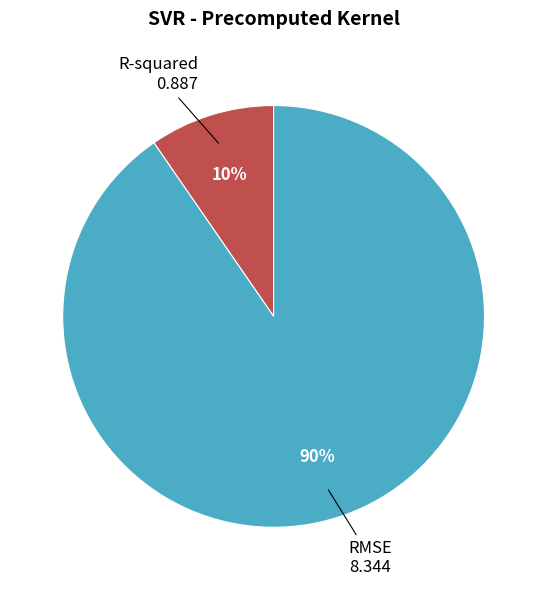

Count the number of slices in the pie.

2